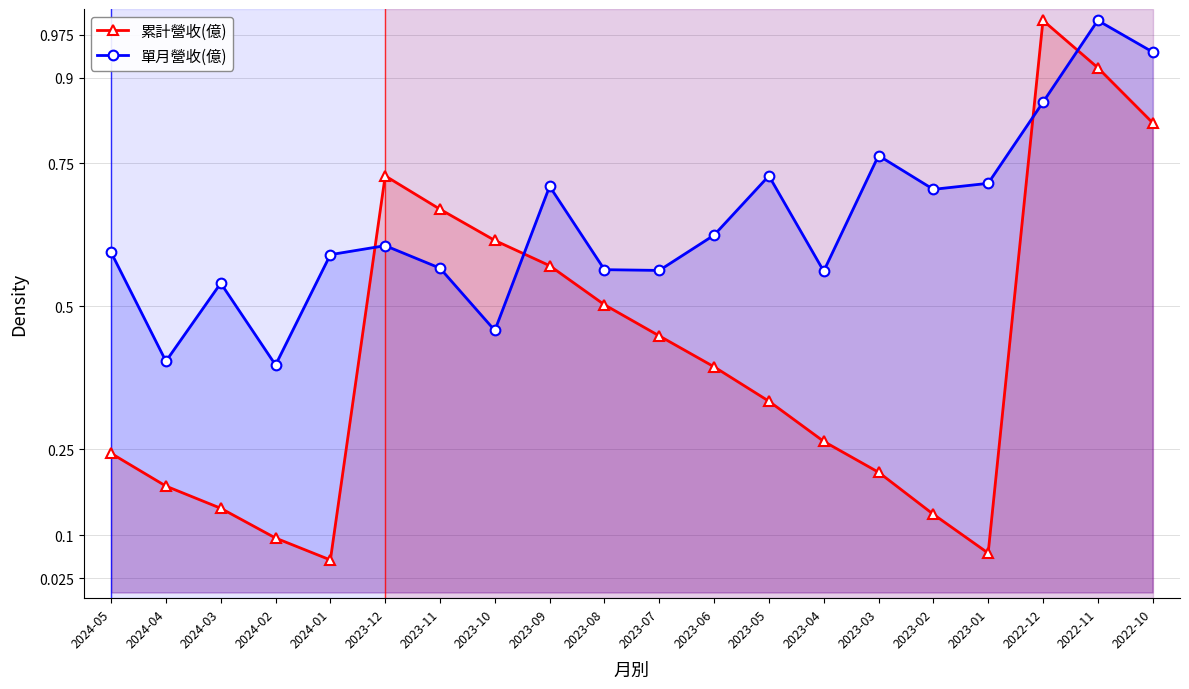

Reading left to right, list all the values displayed in this chart.

累計營收(億): 2024-05=0.2	2024-04=0.2	2024-03=0.1	2024-02=0.1	2024-01=0.1	2023-12=0.7	2023-11=0.7	2023-10=0.6	2023-09=0.6	2023-08=0.5	2023-07=0.4	2023-06=0.4	2023-05=0.3	2023-04=0.3	2023-03=0.2	2023-02=0.1	2023-01=0.1	2022-12=1.0	2022-11=0.9	2022-10=0.8
單月營收(億): 2024-05=0.6	2024-04=0.4	2024-03=0.5	2024-02=0.4	2024-01=0.6	2023-12=0.6	2023-11=0.6	2023-10=0.5	2023-09=0.7	2023-08=0.6	2023-07=0.6	2023-06=0.6	2023-05=0.7	2023-04=0.6	2023-03=0.8	2023-02=0.7	2023-01=0.7	2022-12=0.9	2022-11=1.0	2022-10=0.9